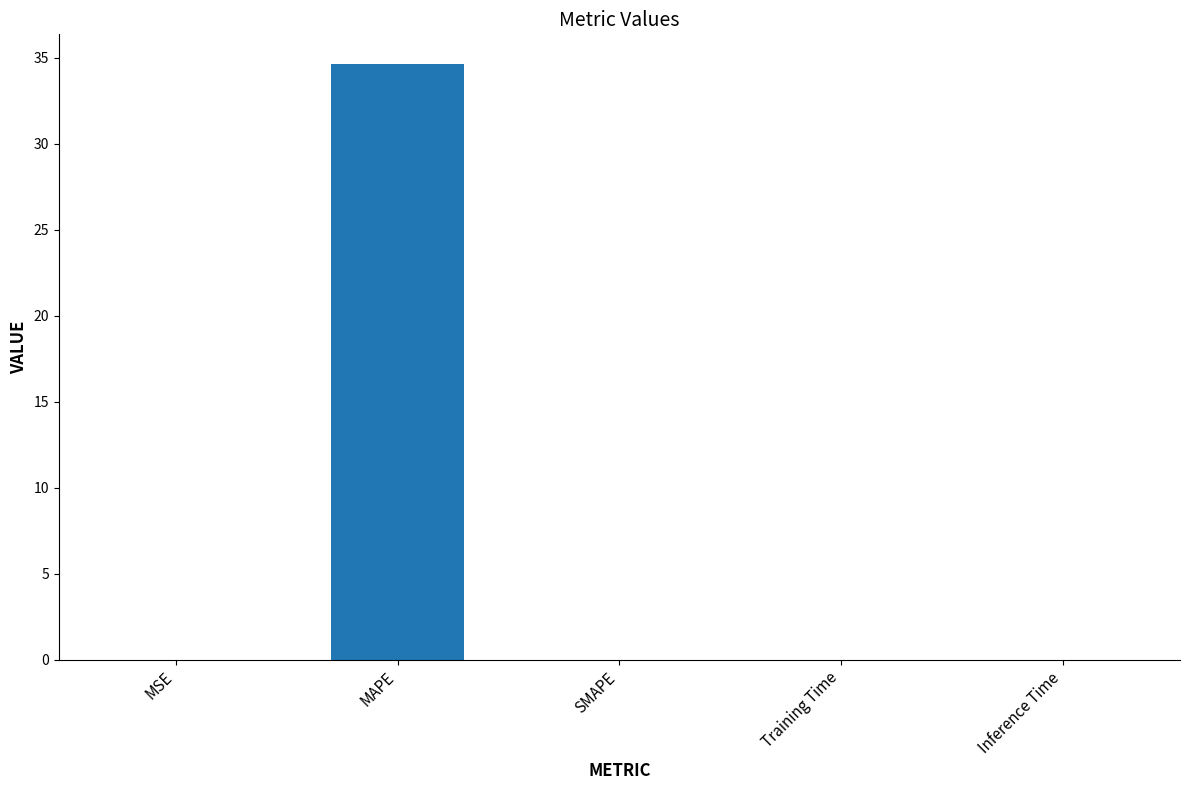

Between MAPE and Training Time, which is larger?

MAPE